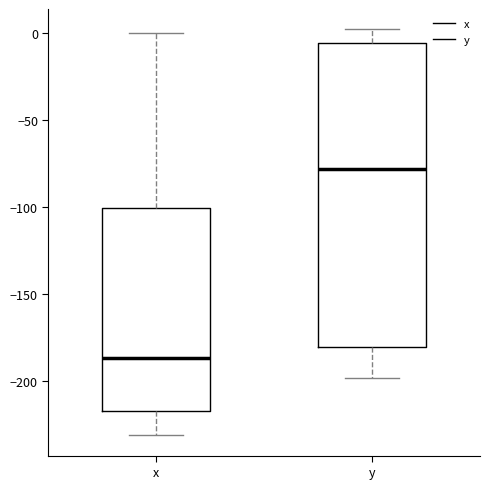

Where is the upper edge of the box for x on the y-axis? The values are not printed on the chart, so give them approximately, as read against the axis.

-100